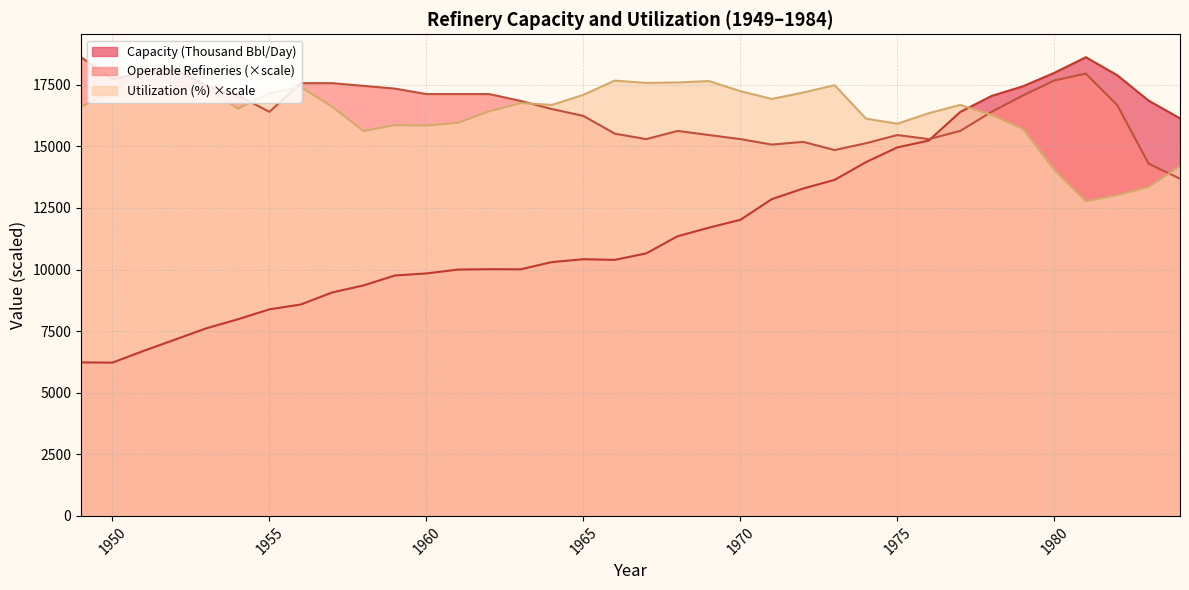

Which category has the lowest value in the Operable Refineries (Number) series?

1984